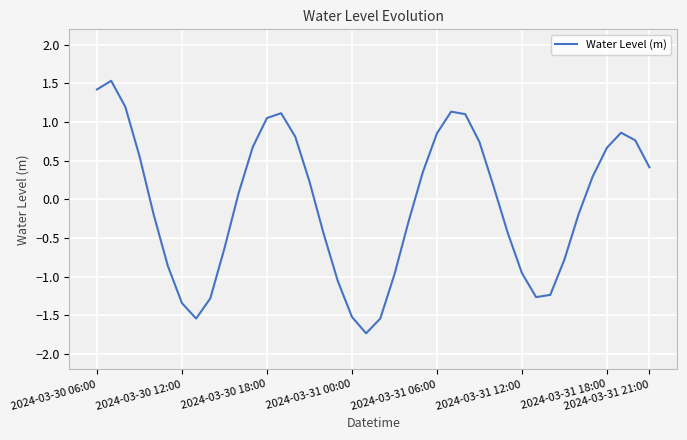

What is the smallest value displayed?

-1.7